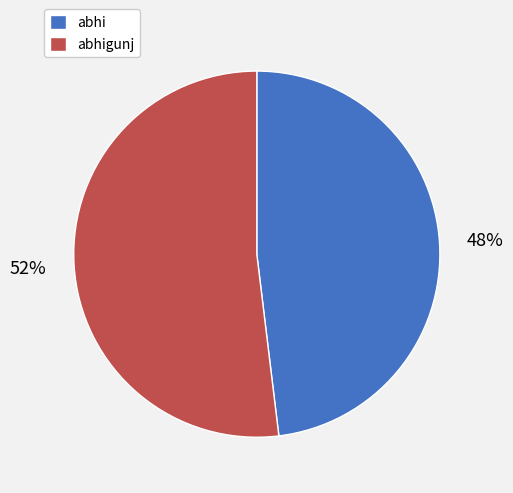

To the nearest percent, what is the difference between the abhigunj and abhi slice percentages?

4%